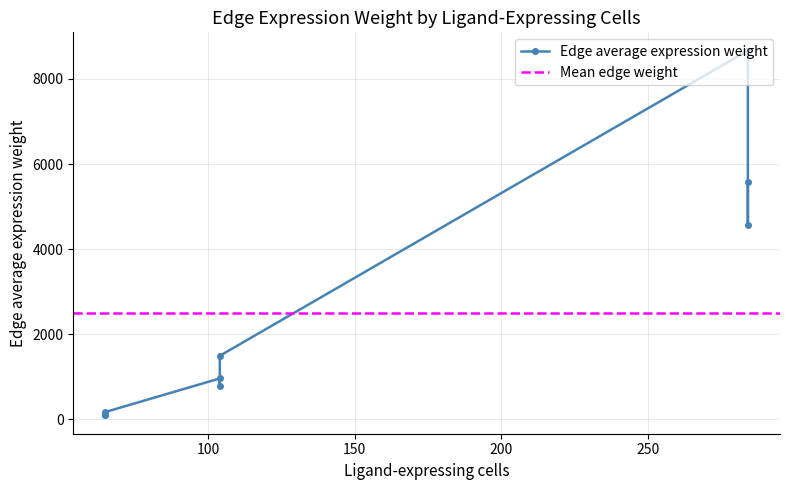

What is the lowest value of the Edge average expression weight series?

90.8